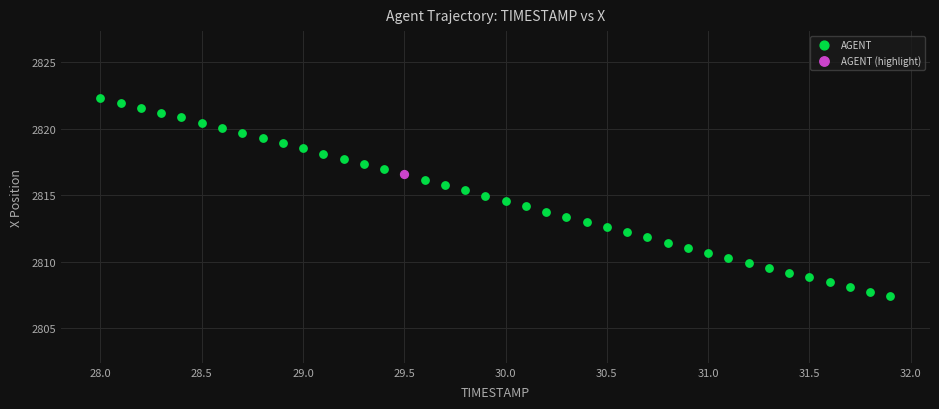

What are all the series names shown in the legend?

AGENT, AGENT (highlight)